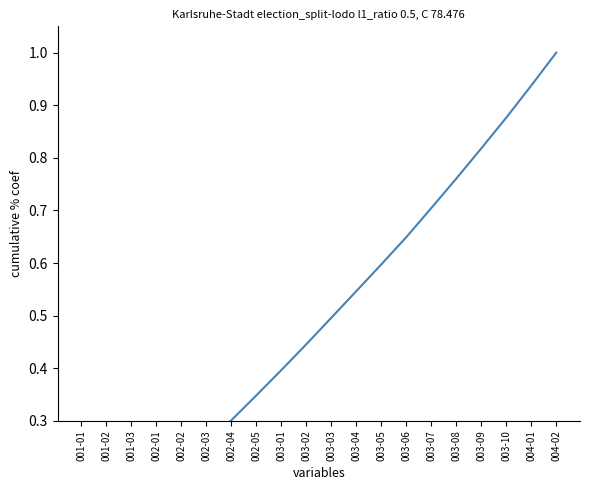

How many categories are shown in the chart?

20